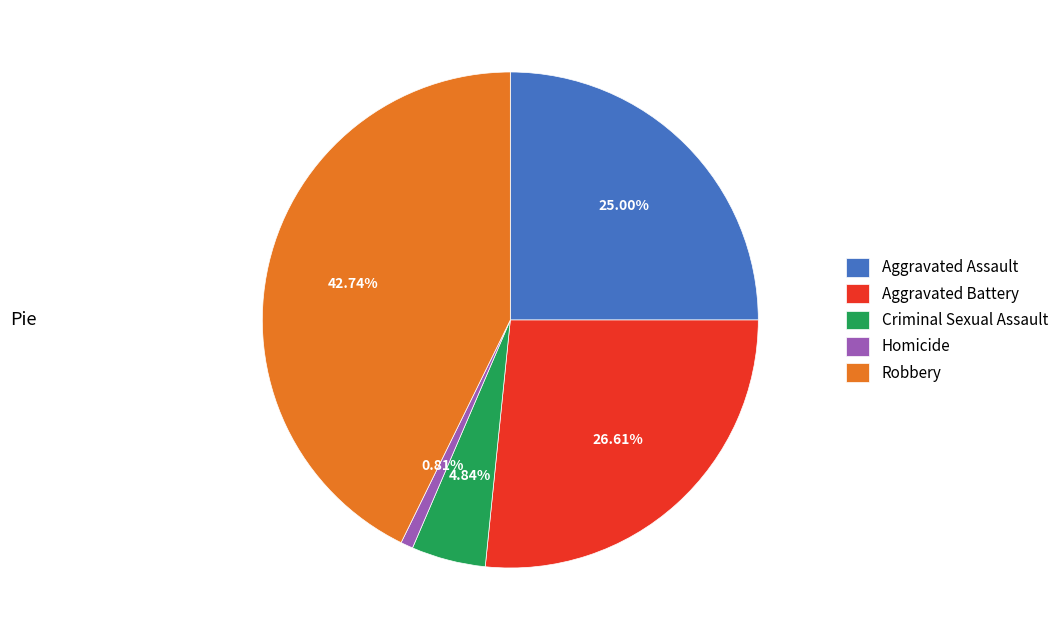

To the nearest percent, what percentage of the pie is Aggravated Assault?

25%